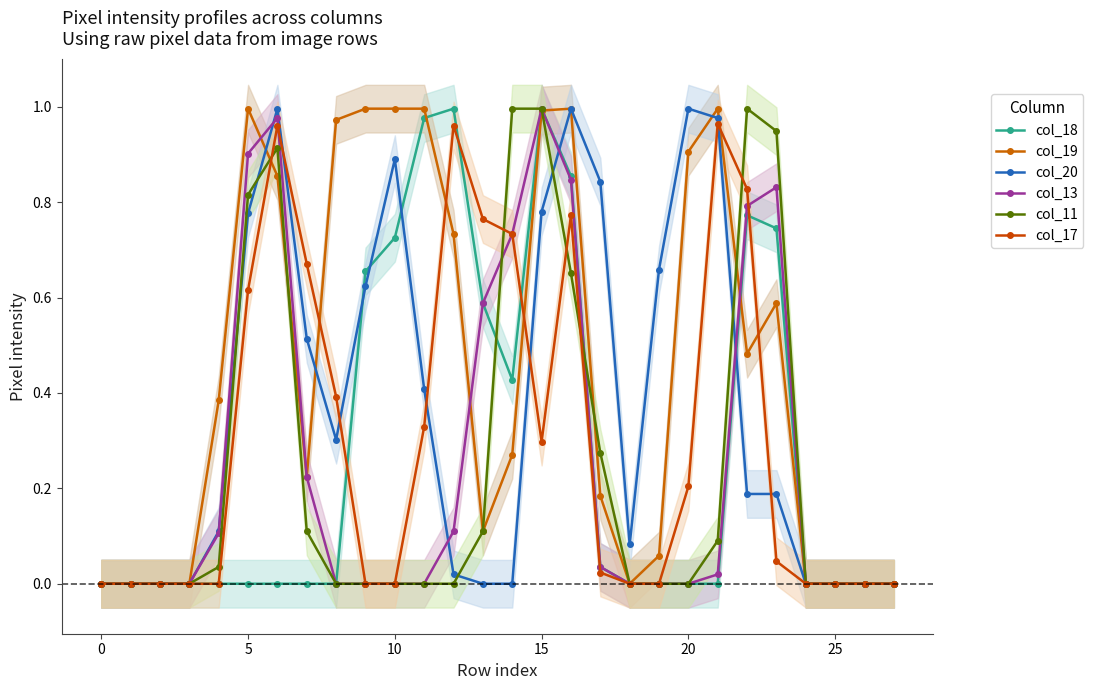

Does the chart have visible grid lines?

No